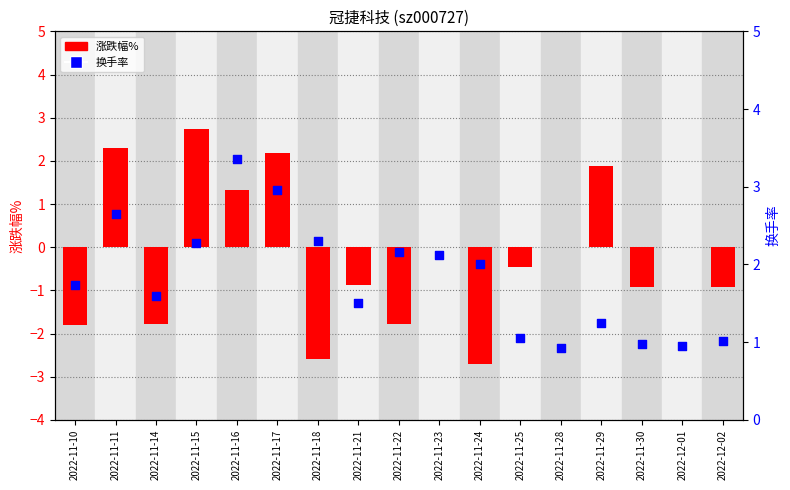

Which series has the largest Y range (max minus min)?

涨跌幅%